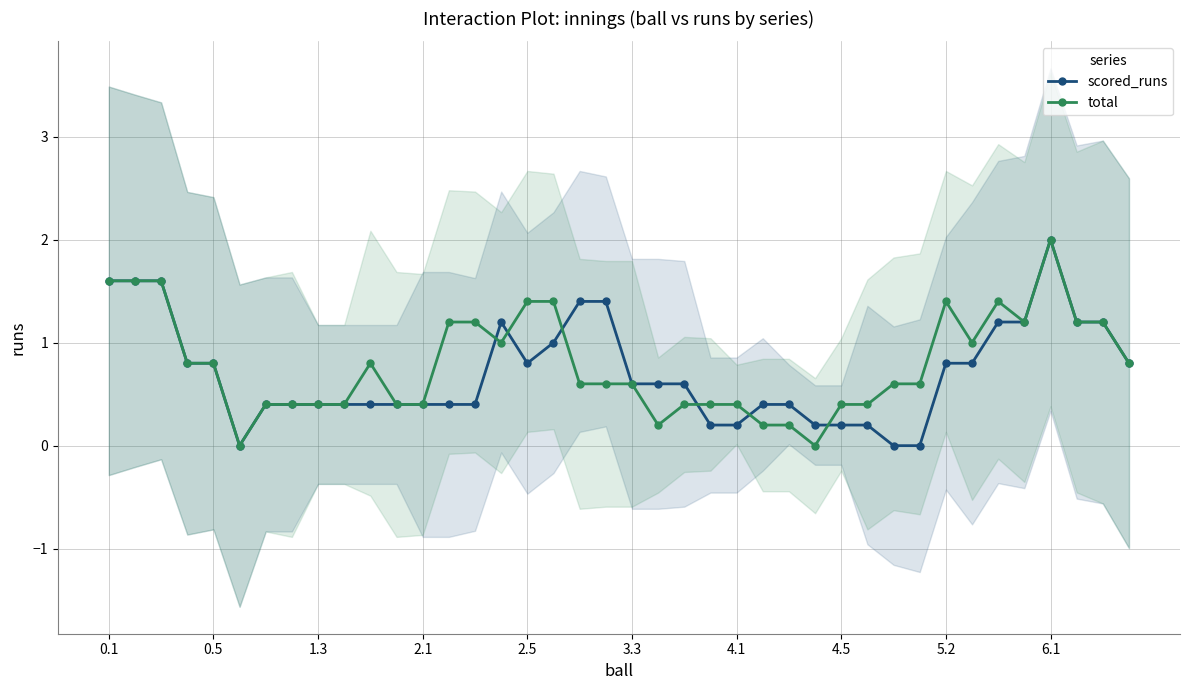

Which category has the highest value in the total series?

6.1